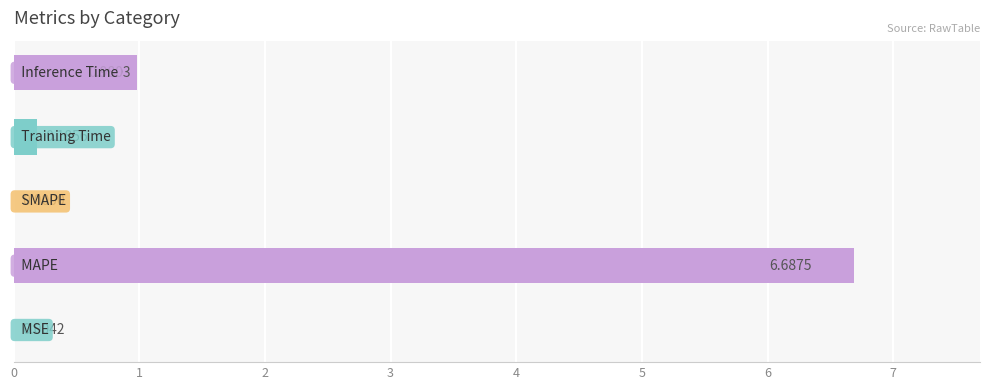

Are the bars horizontal?

Yes